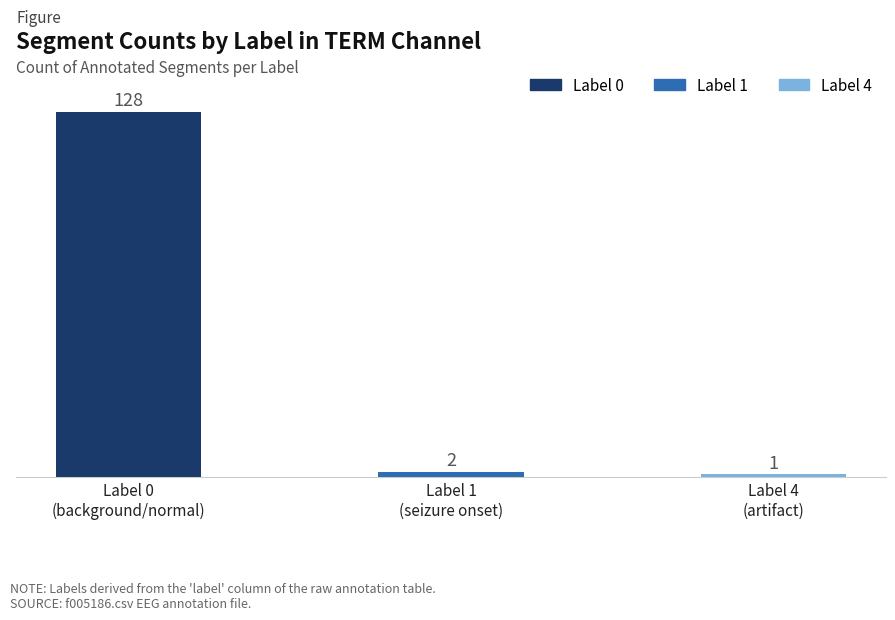

List the series in order of their peak value, lowest first.

Label 4 (count), Label 1 (count), Label 0 (count)